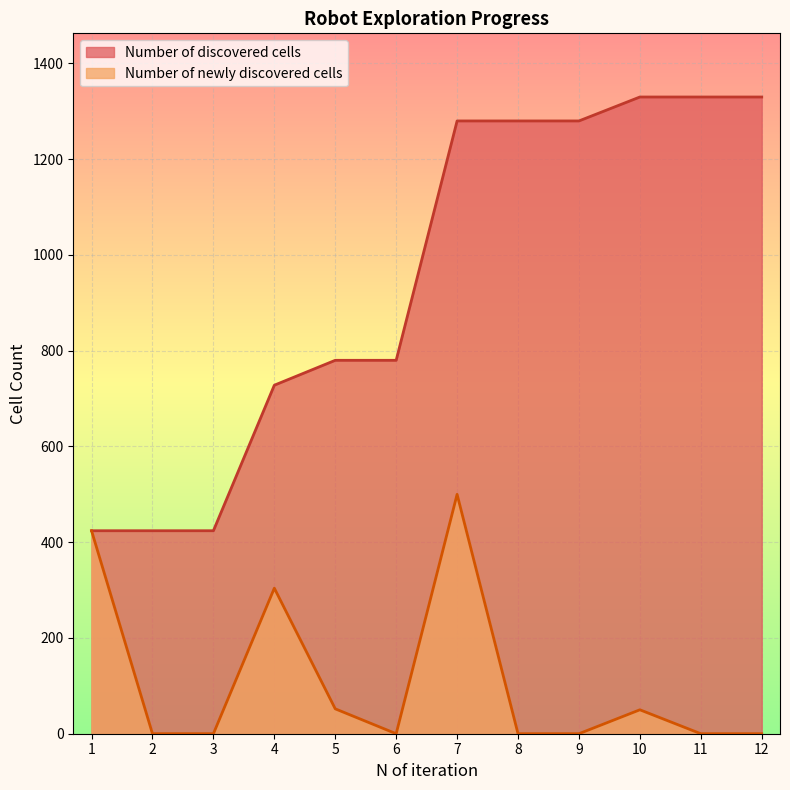

What is the difference between the maximum and second lowest values in the Number of newly discovered cells series?

500